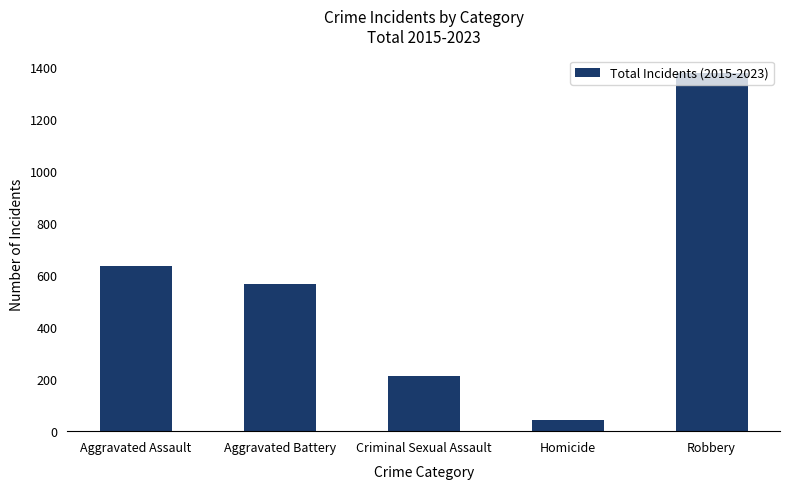

At which category does the chart reach its minimum across all series?

Homicide